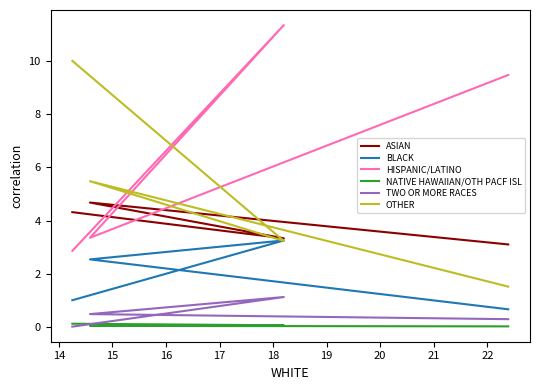

Reading left to right, extract all data points from this chart.

ASIAN: 3.1	4.7	3.3	4.3
BLACK: 0.7	2.5	3.3	1.0
HISPANIC/LATINO: 9.5	3.4	11.3	2.9
NATIVE HAWAIIAN/OTH PACF ISL: 0.0	0.1	0.1	0.1
TWO OR MORE RACES: 0.3	0.5	1.1	0.0
OTHER: 1.5	5.5	3.2	10.0